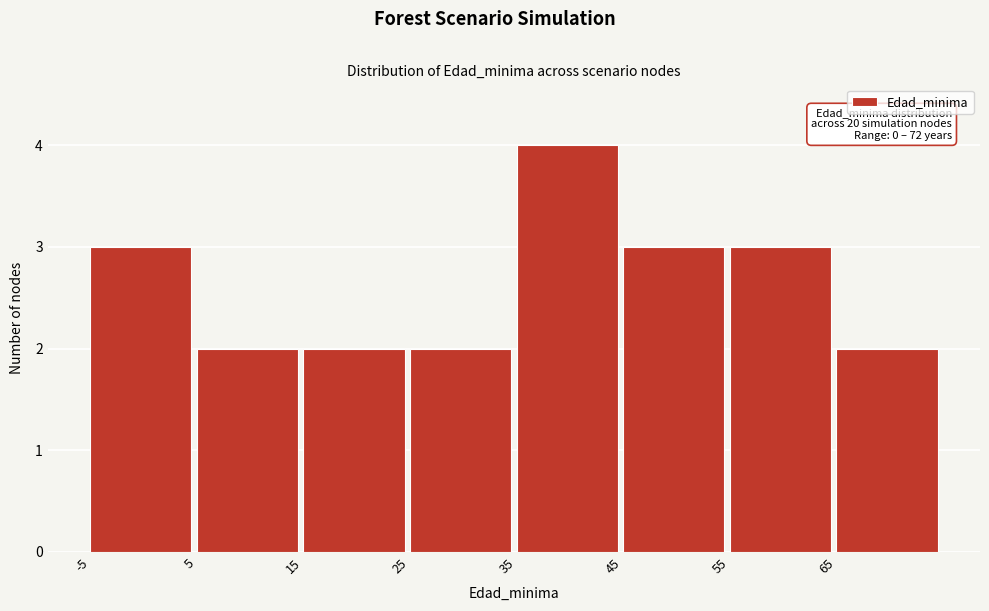

Which range on the x-axis has the tallest bar?

35 to 45